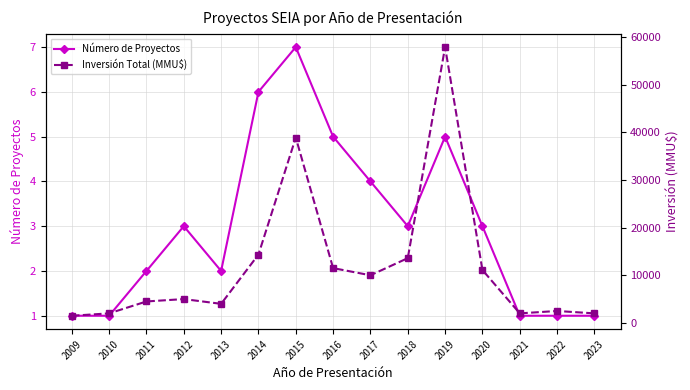

How many lines are shown in the chart?

2